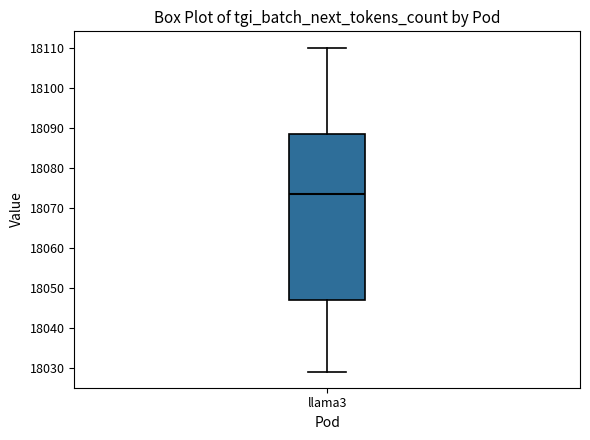

Transcribe this box plot: give where the median line is, the range the box spans, and where the two whiskers end, as read against the y-axis. The values are not printed on the chart, so give them approximately, as read against the axis.

median 18074, box 18047 to 18089, whiskers 18029 to 18110